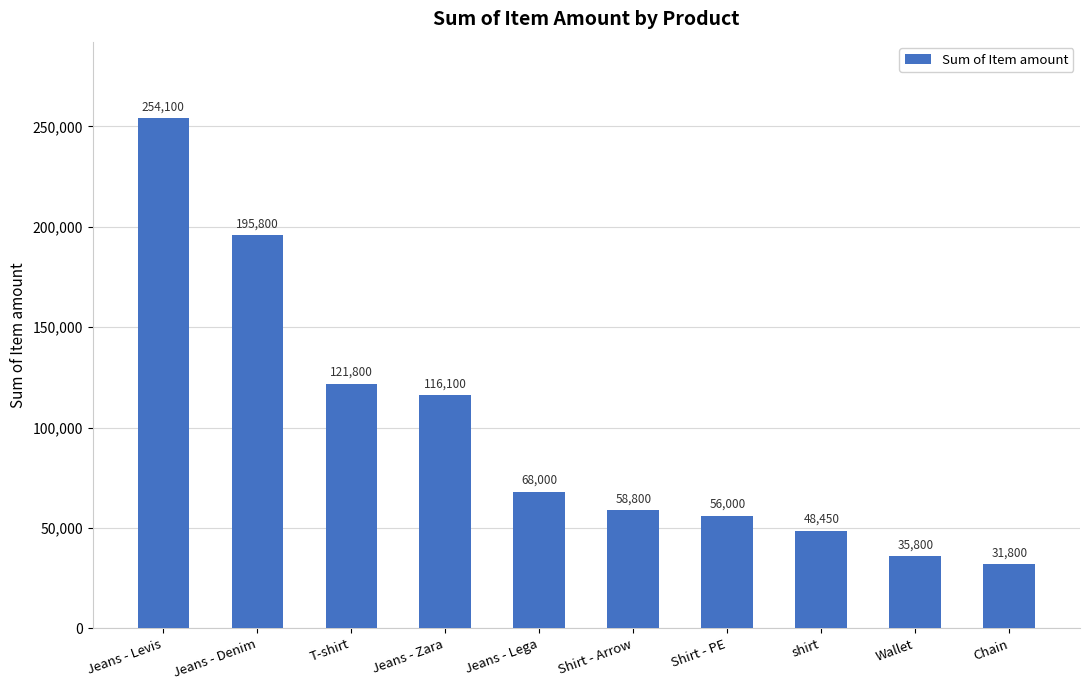

How many bars are there in total?

10